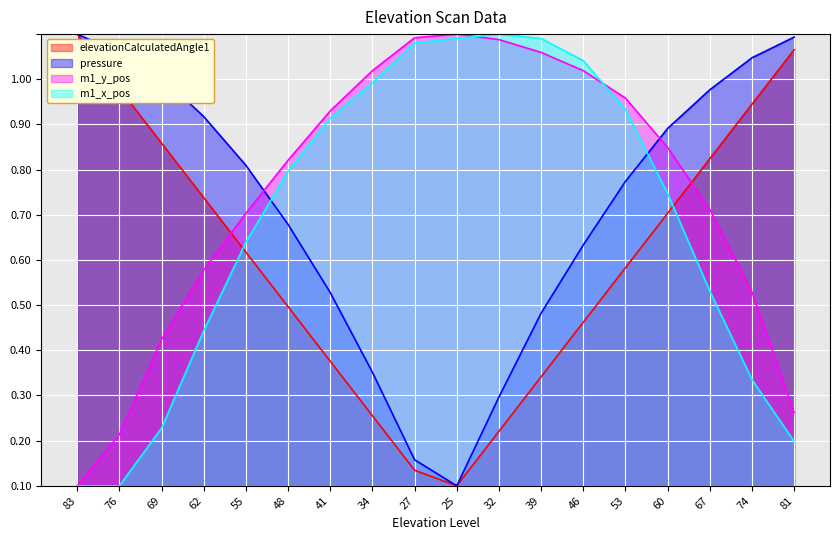

How many interior local peaks does the m1_y_pos series have?

1